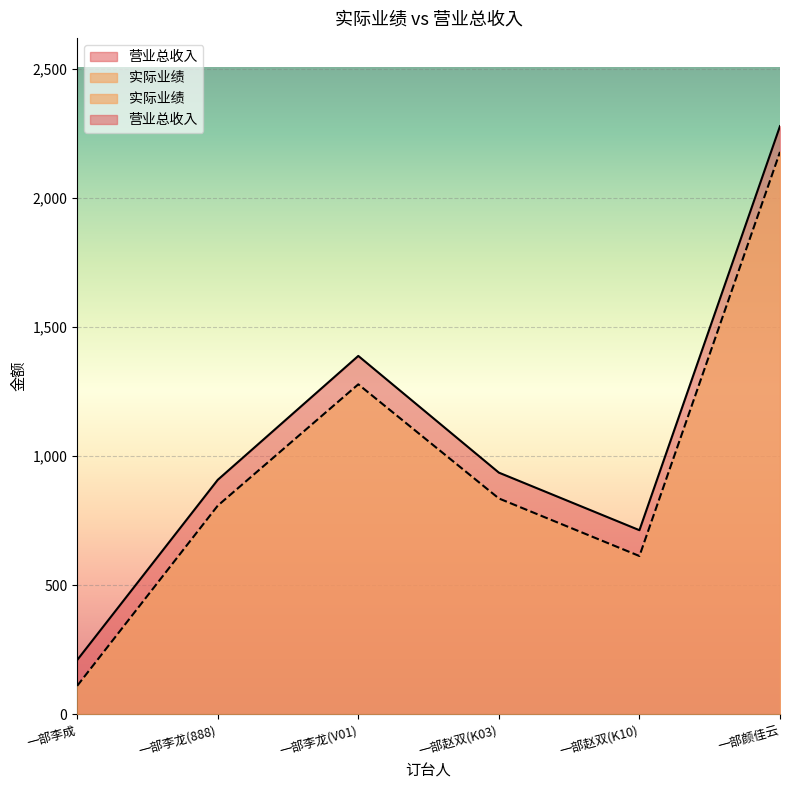

What is the sum of the 营业总收入 values at 一部赵双(K10) and 一部李龙(V01)?

2101